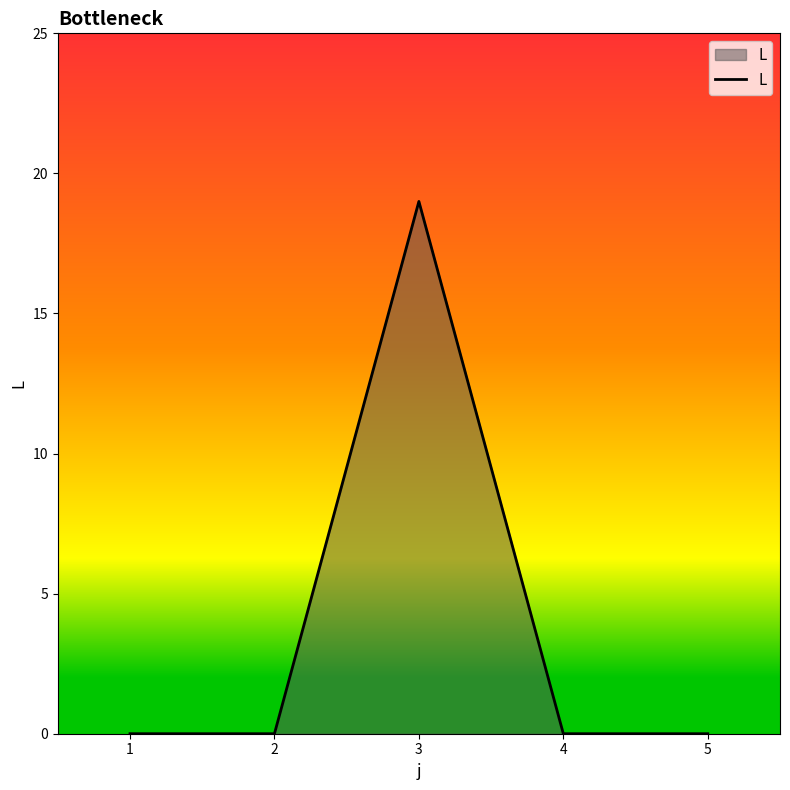

The value at 4 is 0. True or false?

True